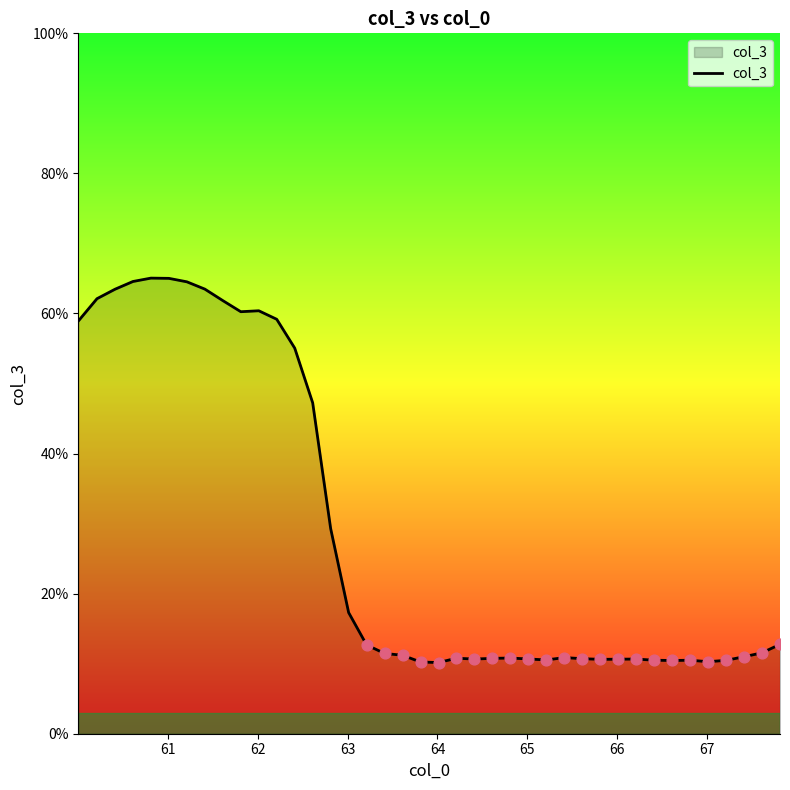

What is the smallest value displayed?

10.2